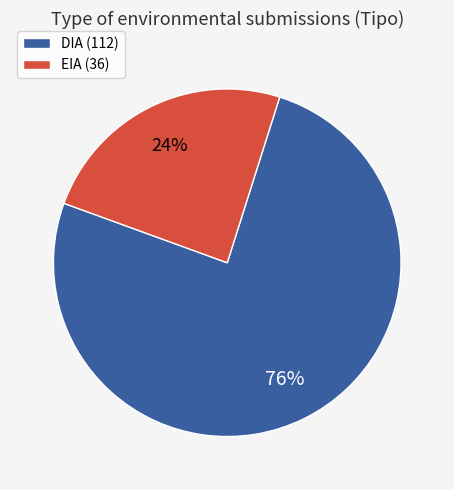

To the nearest percent, what percentage of the pie is DIA?

76%